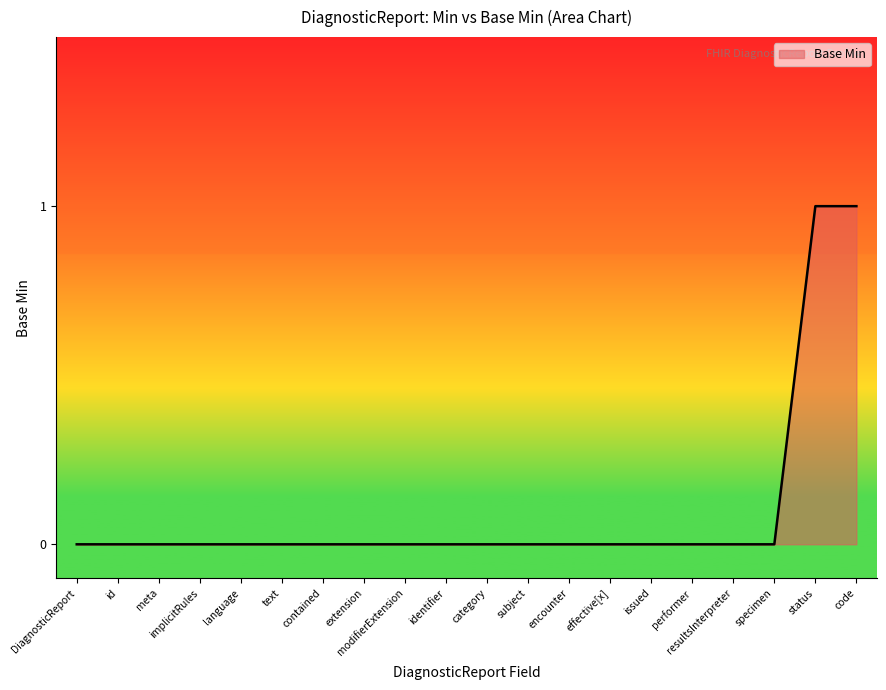

What position from the right is code?

1